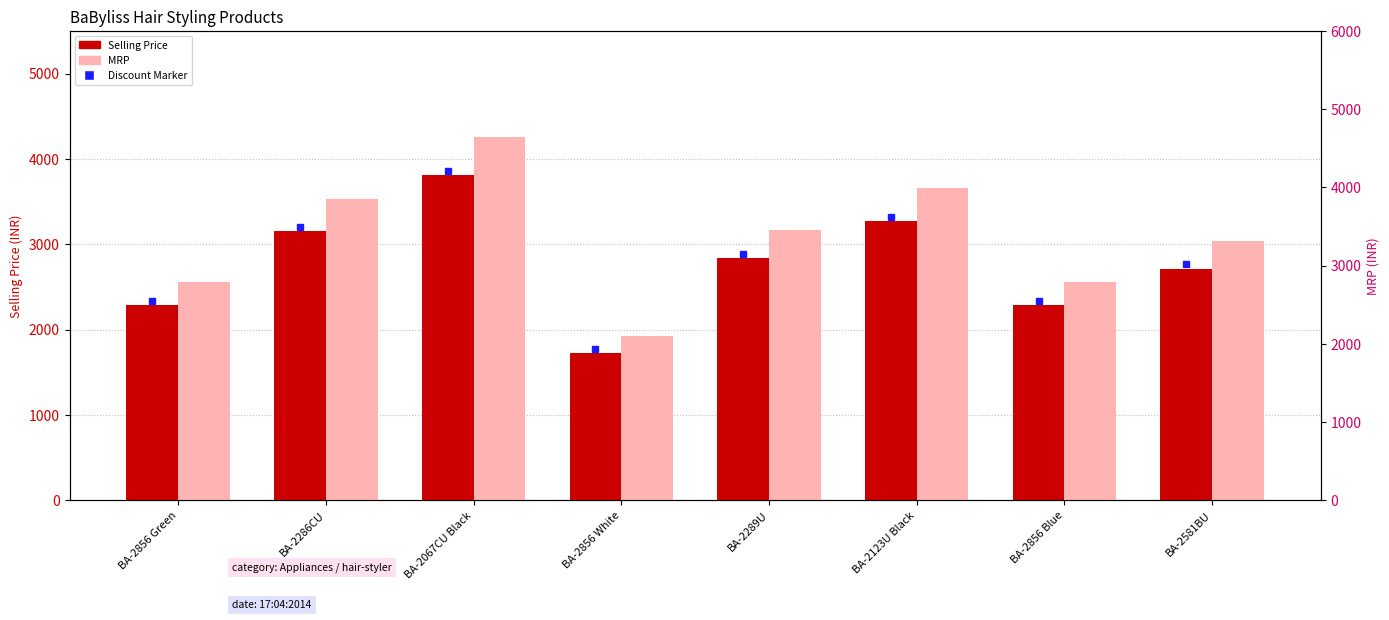

True or false: Selling Price has a value of 2713 at BA-2581BU.

True